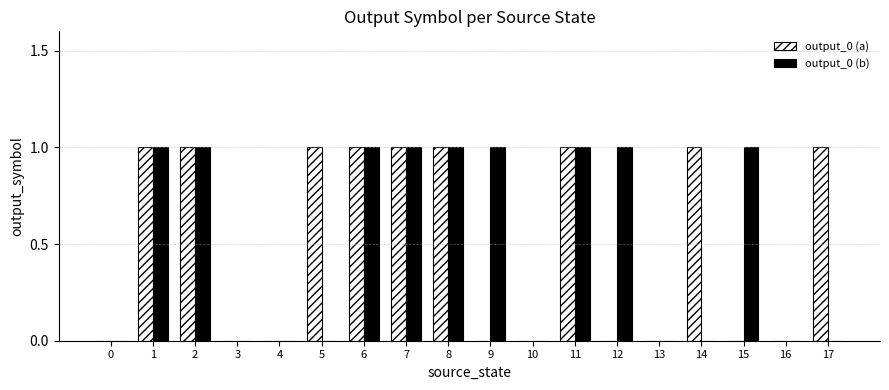

Between 5 and 11, which series saw the biggest shift?

output_0 (b)